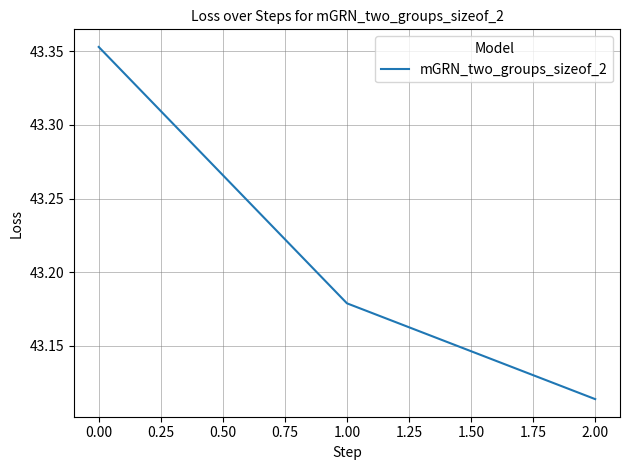

Is it true that the value at 2.00 is 76.7?

False